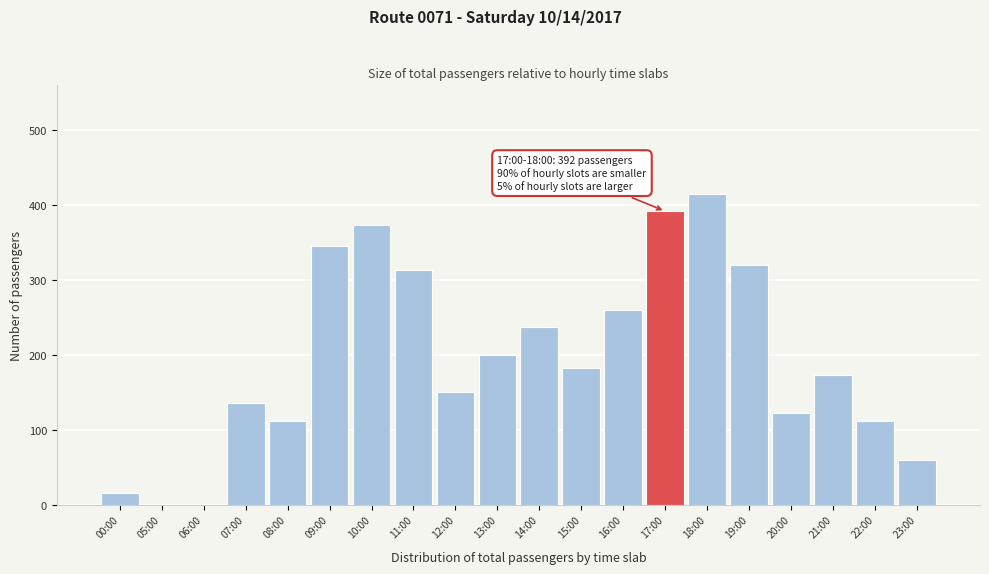

Reading right to left, extract all data points from this chart.

23:00=59	22:00=112	21:00=173	20:00=122	19:00=320	18:00=415	17:00=392	16:00=260	15:00=182	14:00=238	13:00=200	12:00=150	11:00=313	10:00=373	09:00=346	08:00=112	07:00=136	06:00=0	05:00=0	00:00=15